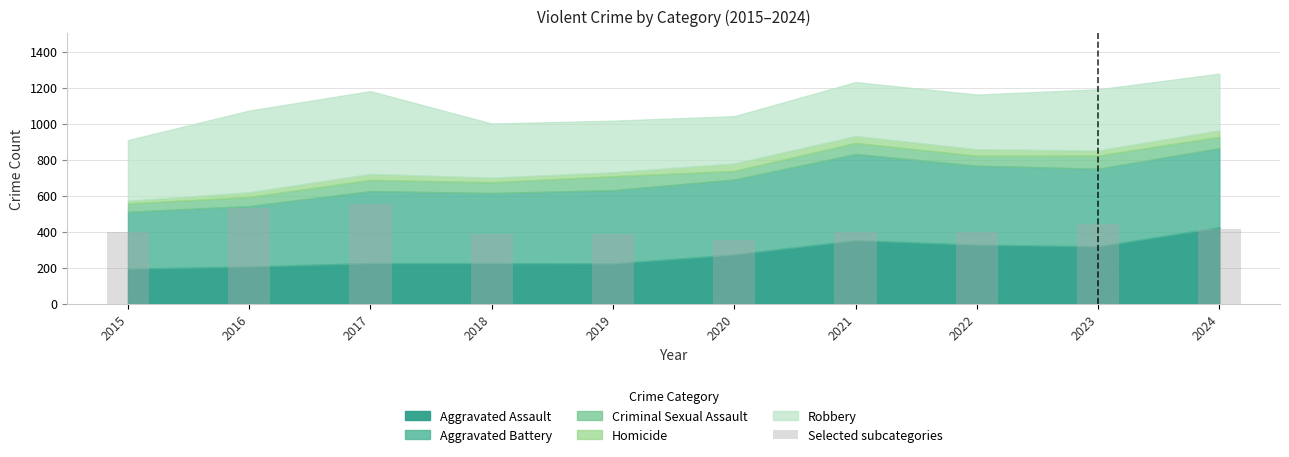

Count the number of data series in this chart.

1